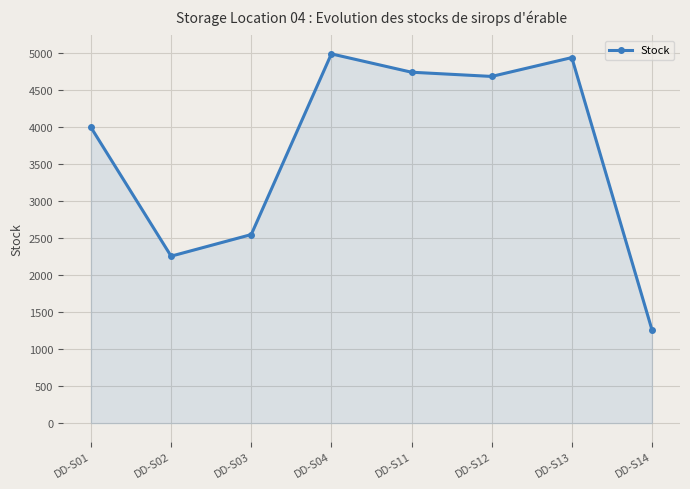

What is the minimum value shown in the chart?

1262